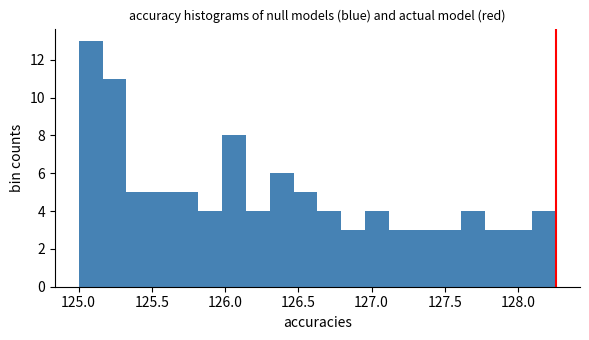

Around what value on the x-axis is the tallest bar? Give the approximate position of its centre, as read against the axis.

125.10